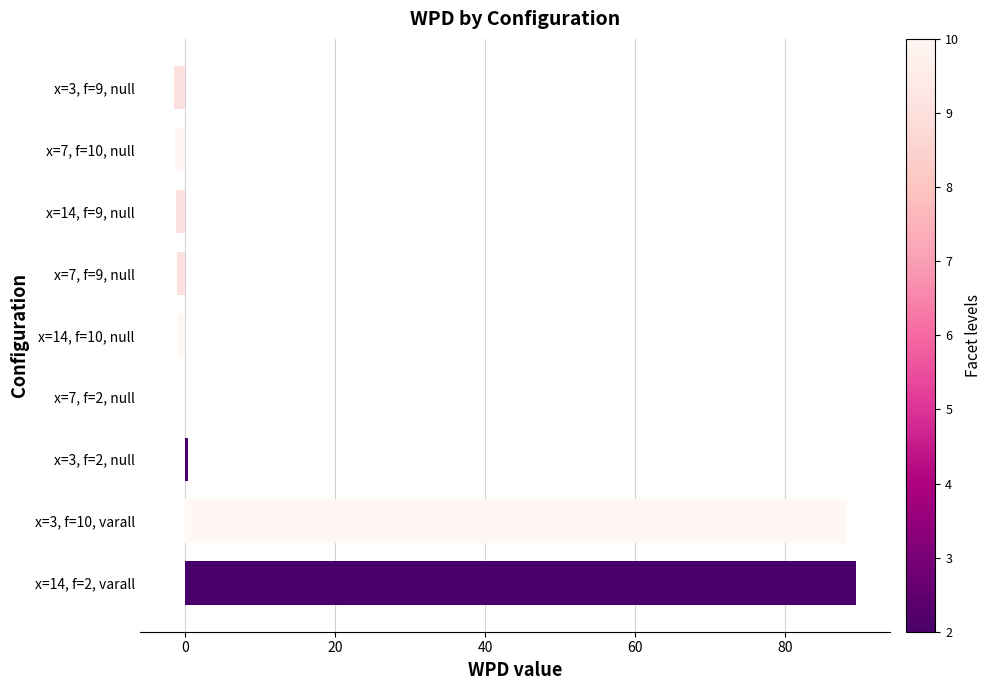

The chart shows a value of 88.3 at x=3, f=10, varall. True or false?

True